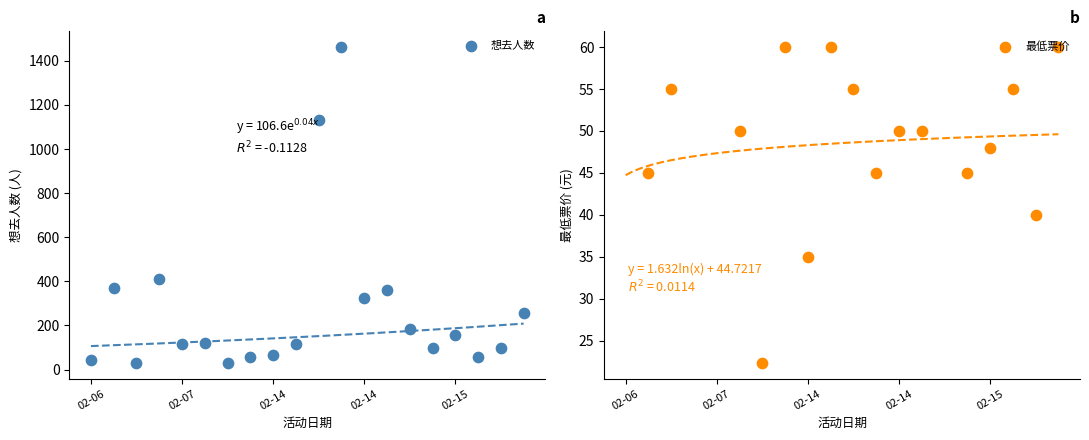

What is the ratio of the value at 02-14 to the value at 02-15?

7.2